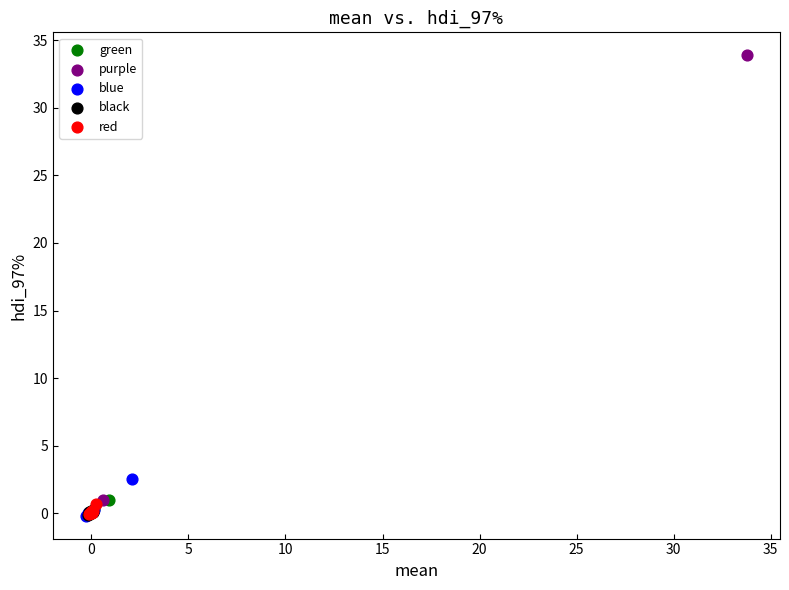

Which series has the widest spread of Y values?

purple